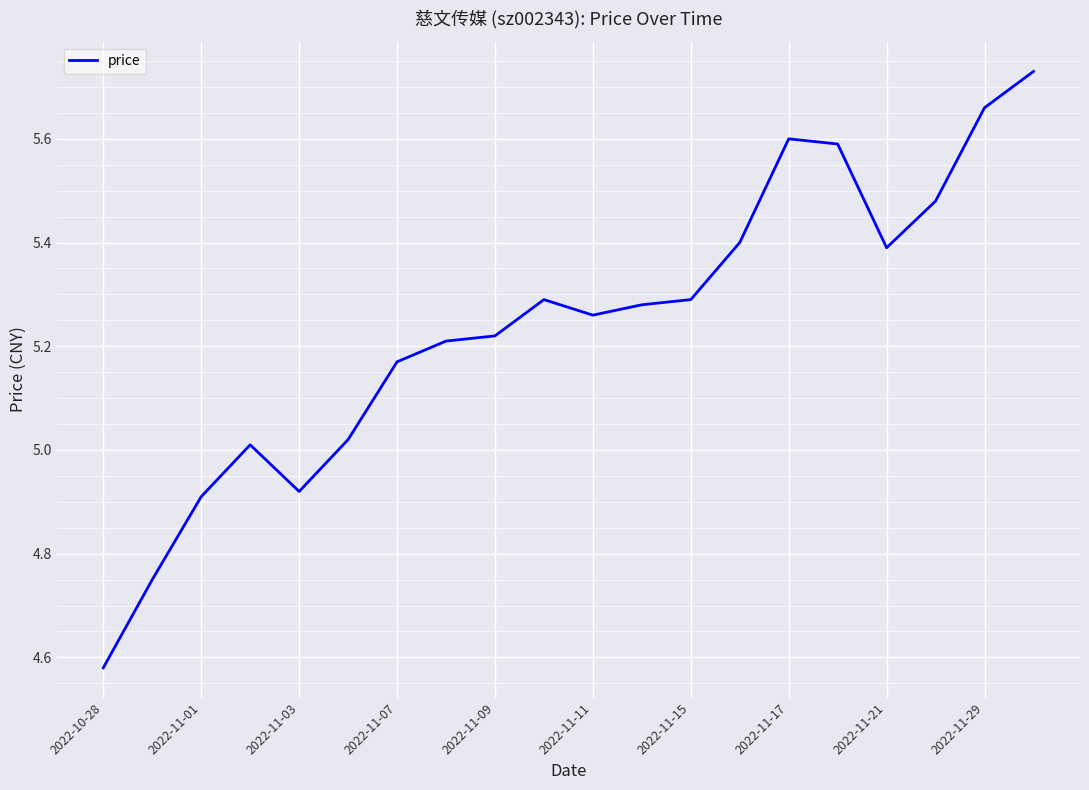

Is it true that the value at 2022-11-03 is 7.4?

False